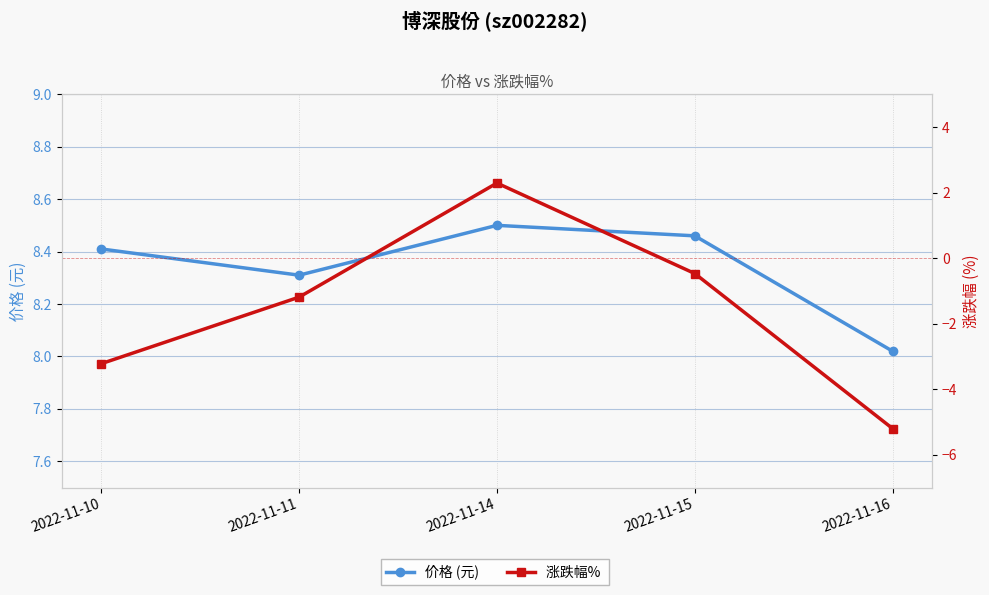

Where is 价格 (元) nearest to the value 8?

2022-11-16